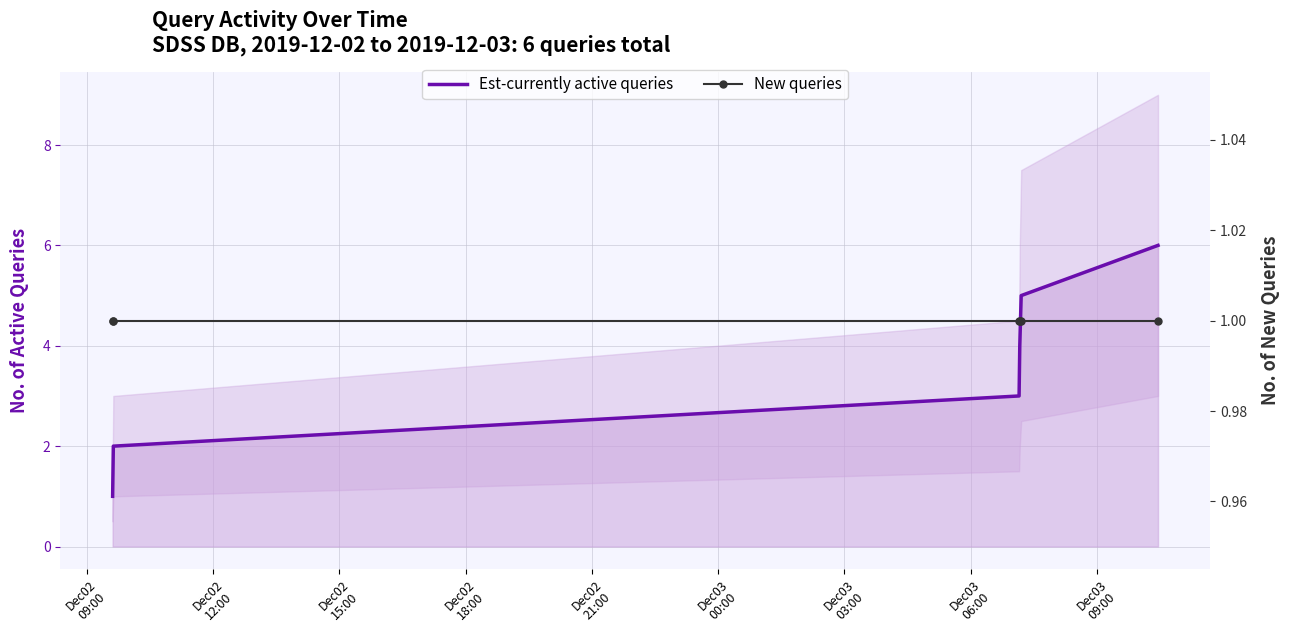

What is the difference between the highest and lowest values at Dec03
00:00?

5